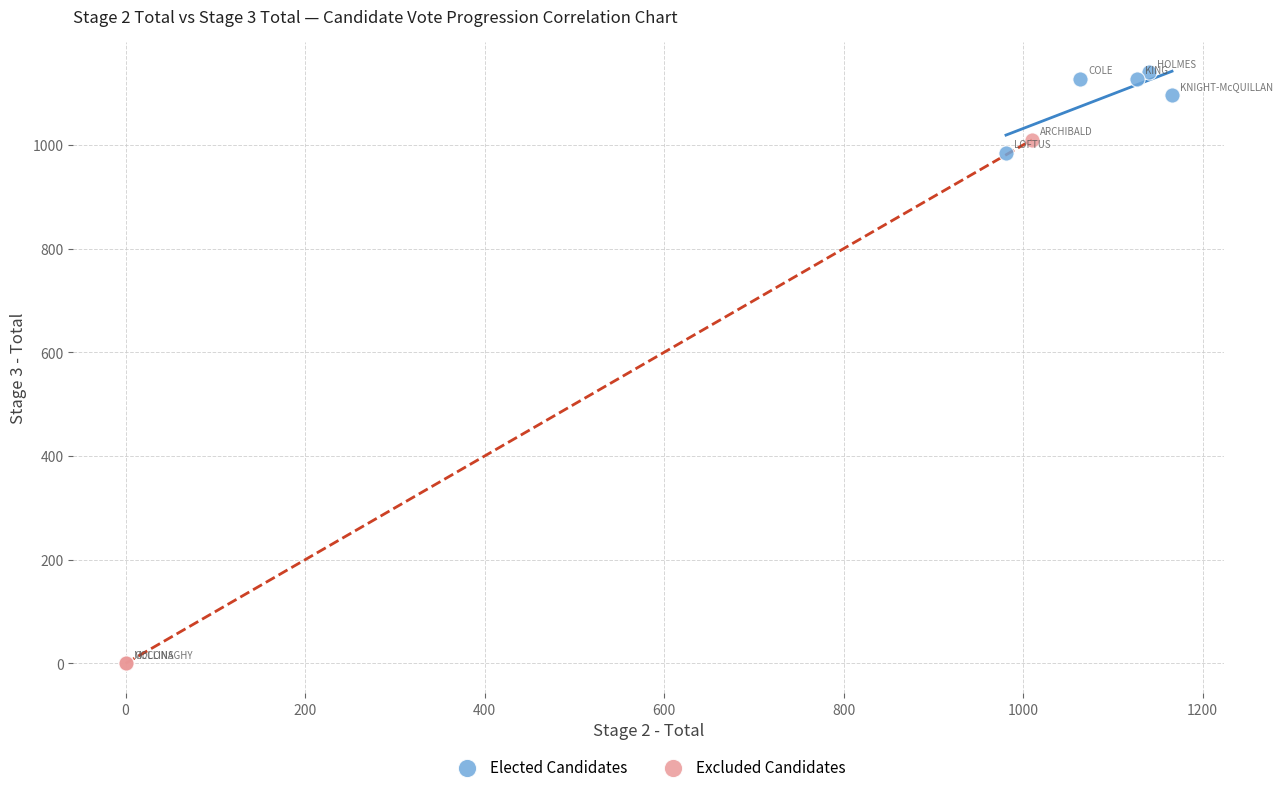

What are all the series names shown in the legend?

Elected Candidates, Excluded Candidates